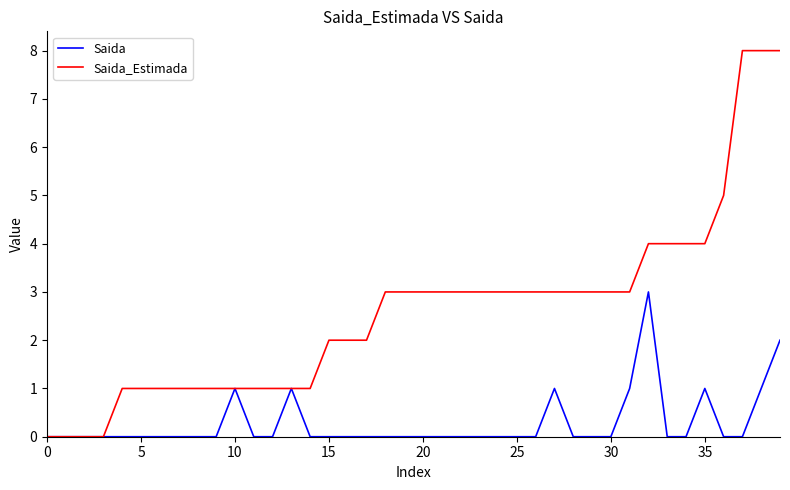

Is this an area chart (filled region under the line)?

No